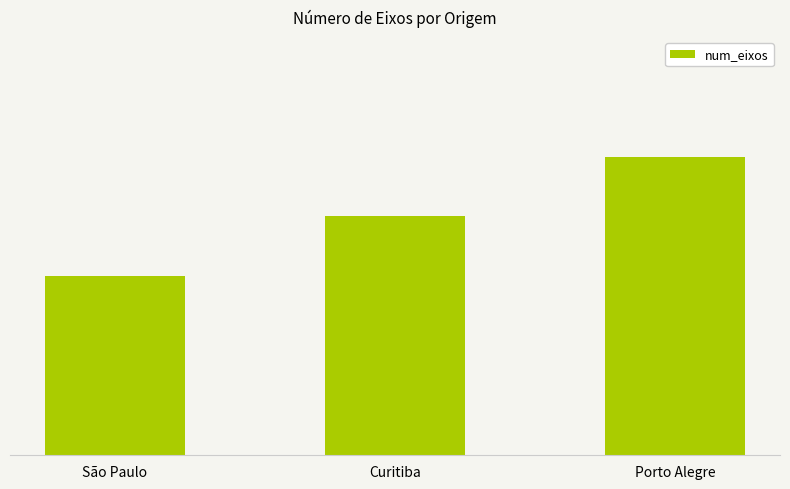

What is the difference between the maximum and second lowest values?

1